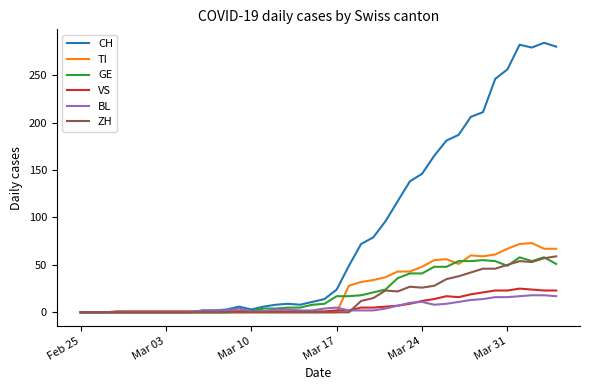

What is the greatest value displayed?

284